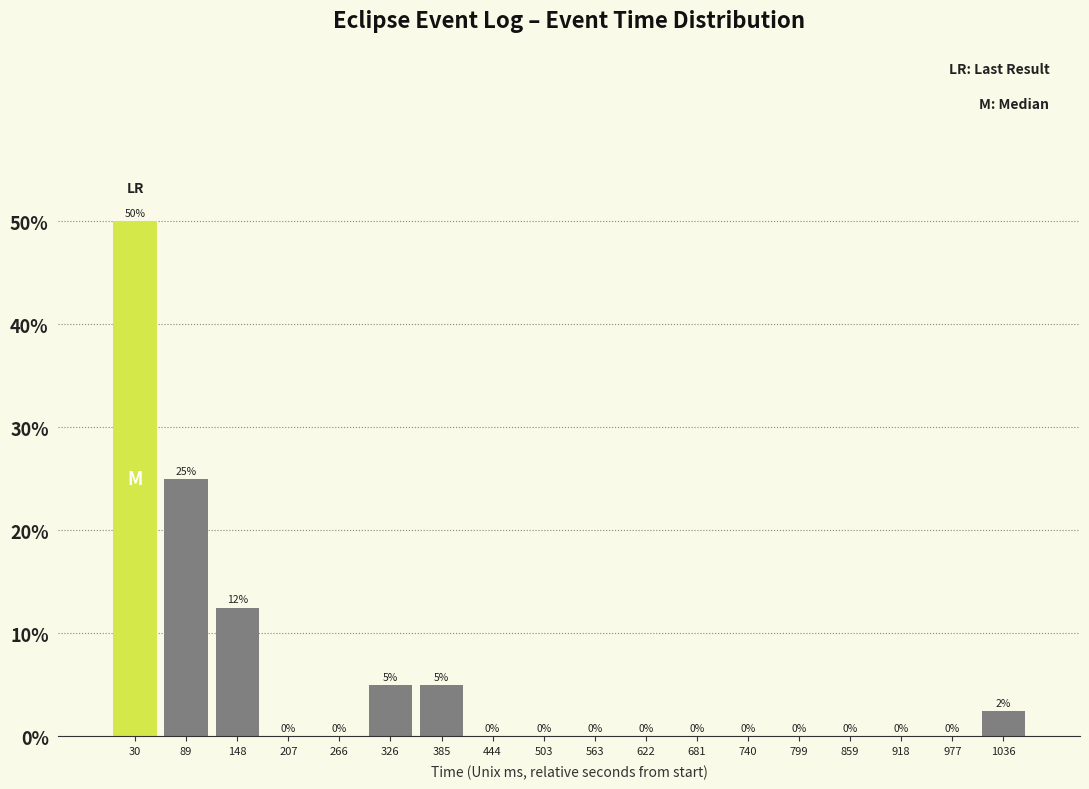

Over which range of the x-axis is the bar tallest?

0 to 60